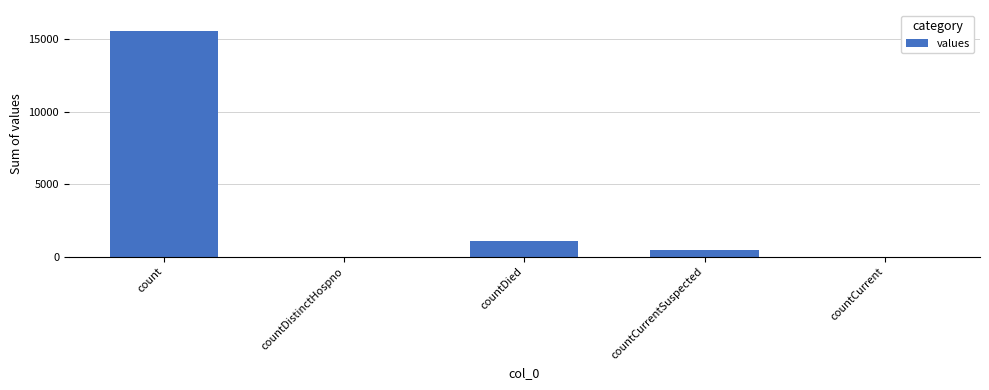

Are the bars grouped side by side (vs. stacked)?

No